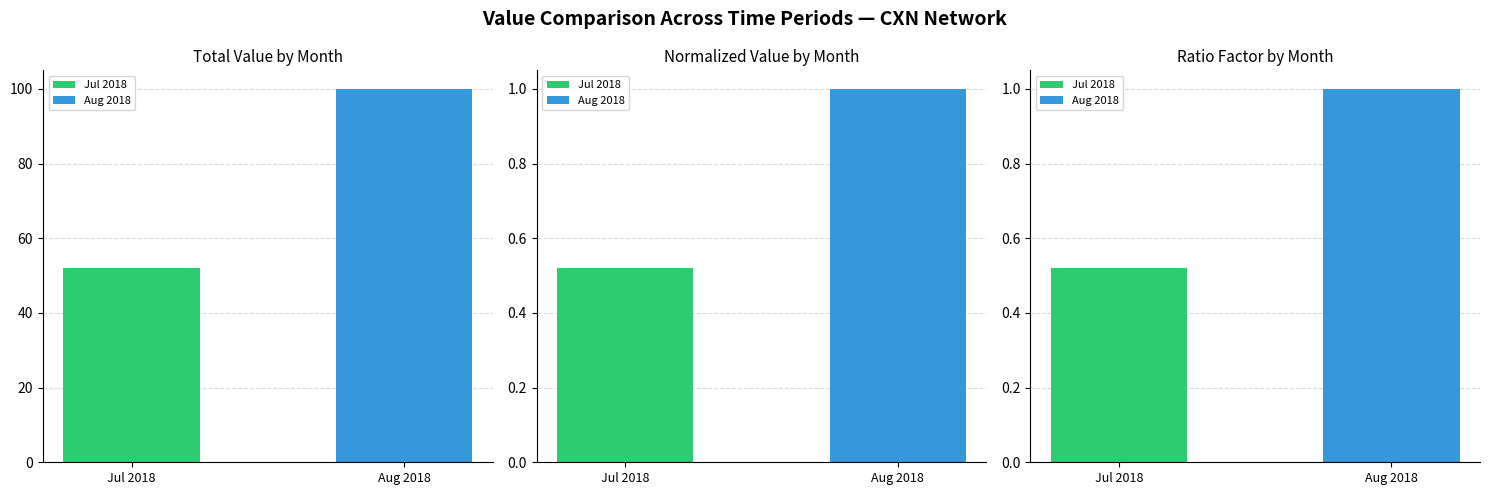

What is the label of the 2nd bar from the left?

Aug 2018